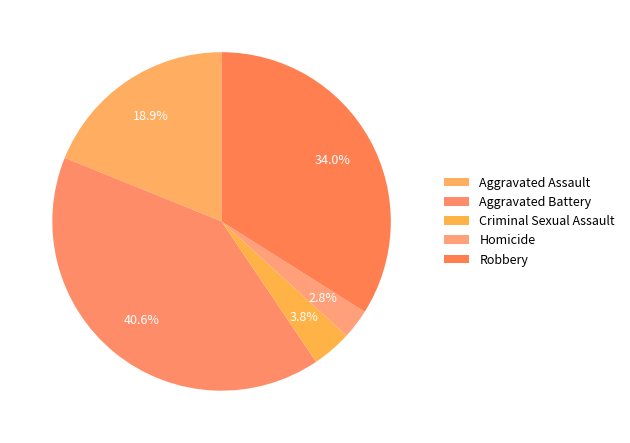

The Criminal Sexual Assault slice represents 15% of the pie. True or false?

False